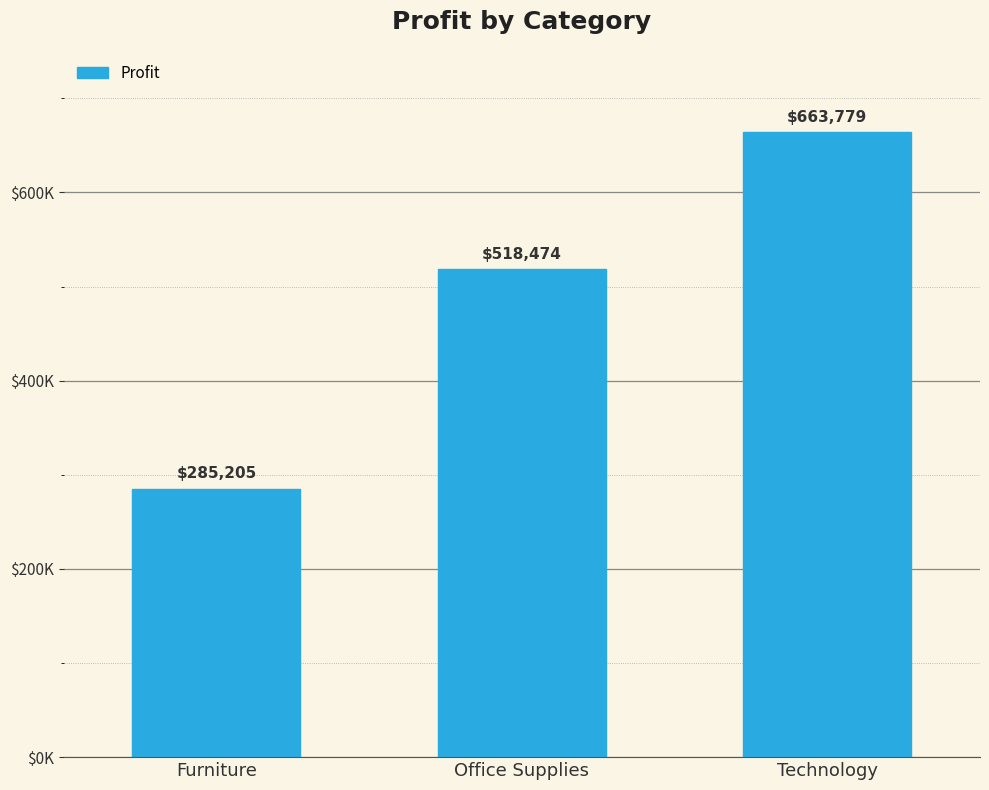

Reading left to right, what are all the values shown in this chart?

285204.7	518473.8	663778.7